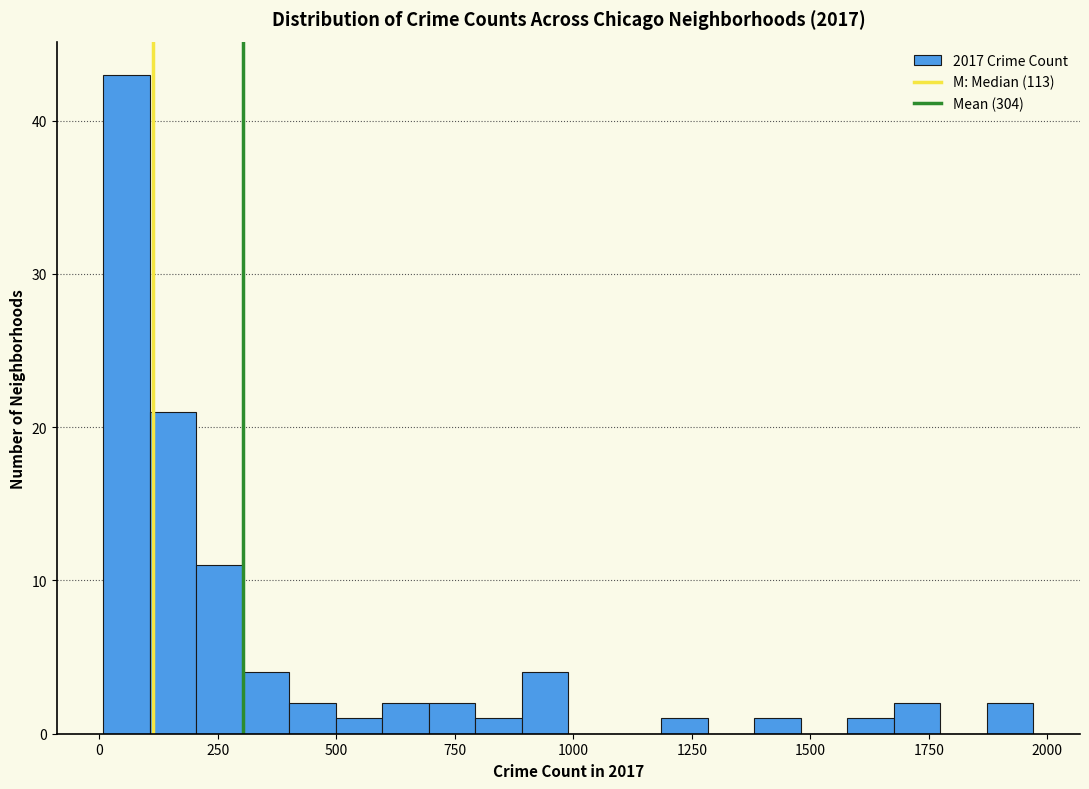

Around what value on the x-axis is the tallest bar? Give the approximate position of its centre, as read against the axis.

50